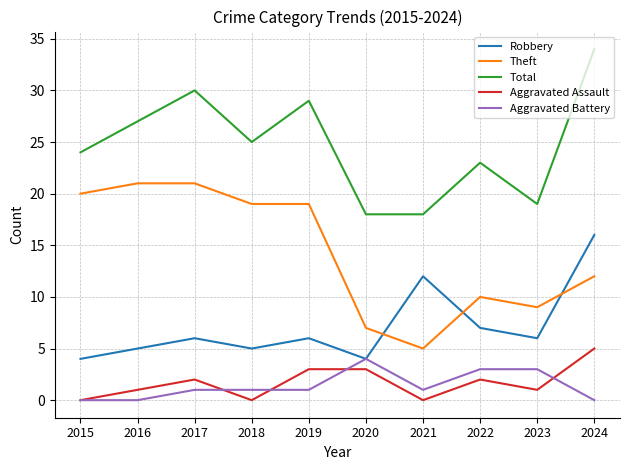

At 2024, list the series in order from smallest to largest.

Aggravated Battery, Aggravated Assault, Theft, Robbery, Total